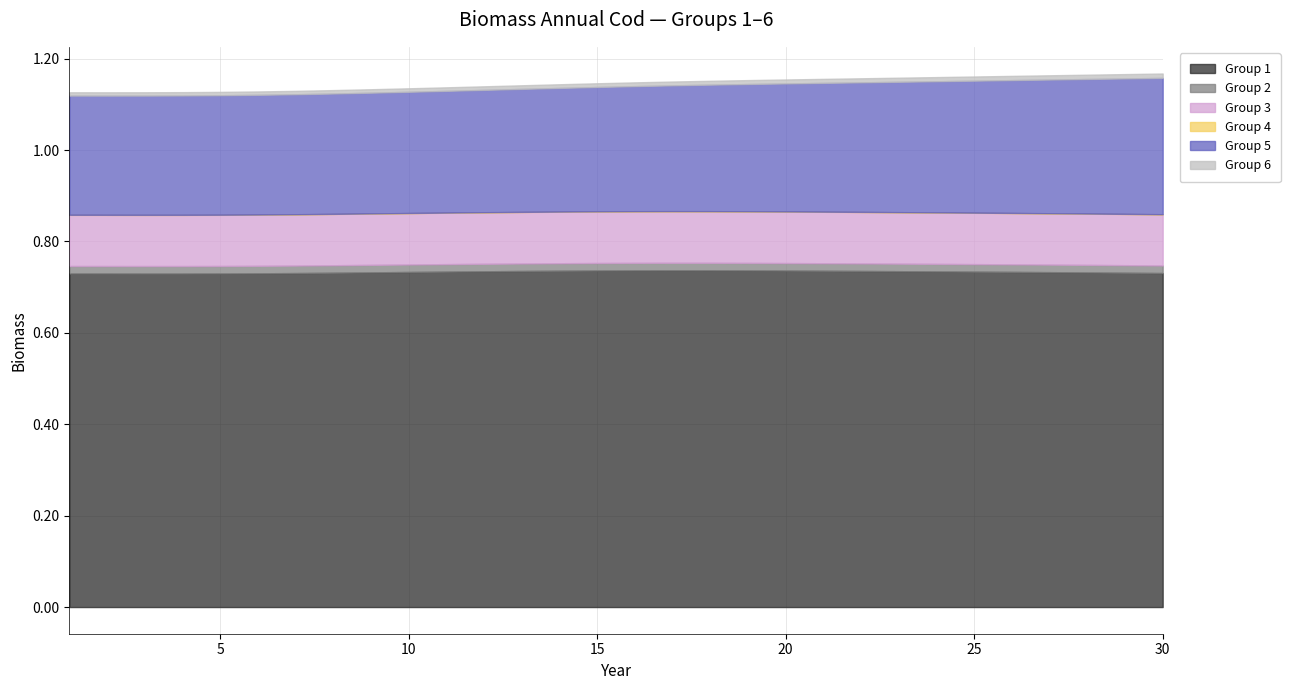

What is the average value of the Group 5 series?

0.3